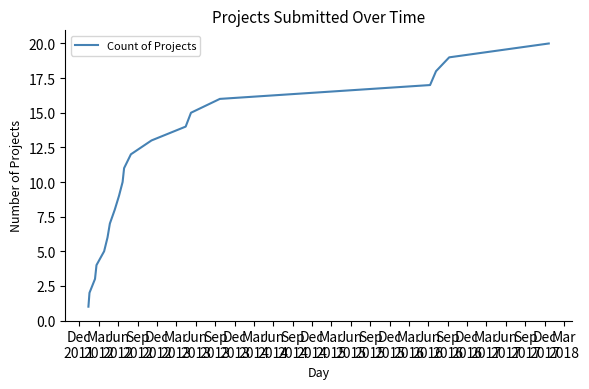

What is the greatest value displayed?

20